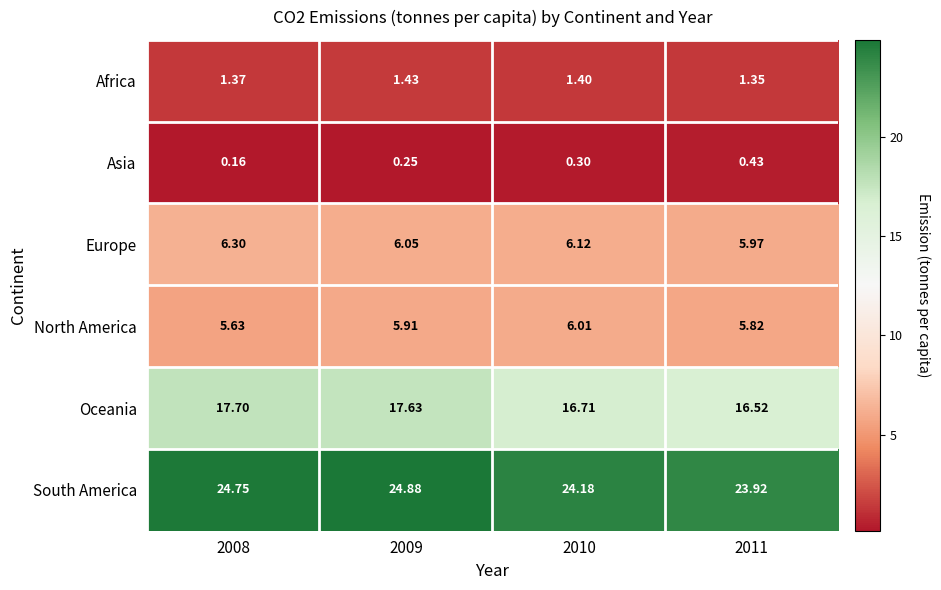

Is the value of Oceania at 2008 greater than the value of North America at 2009?

Yes